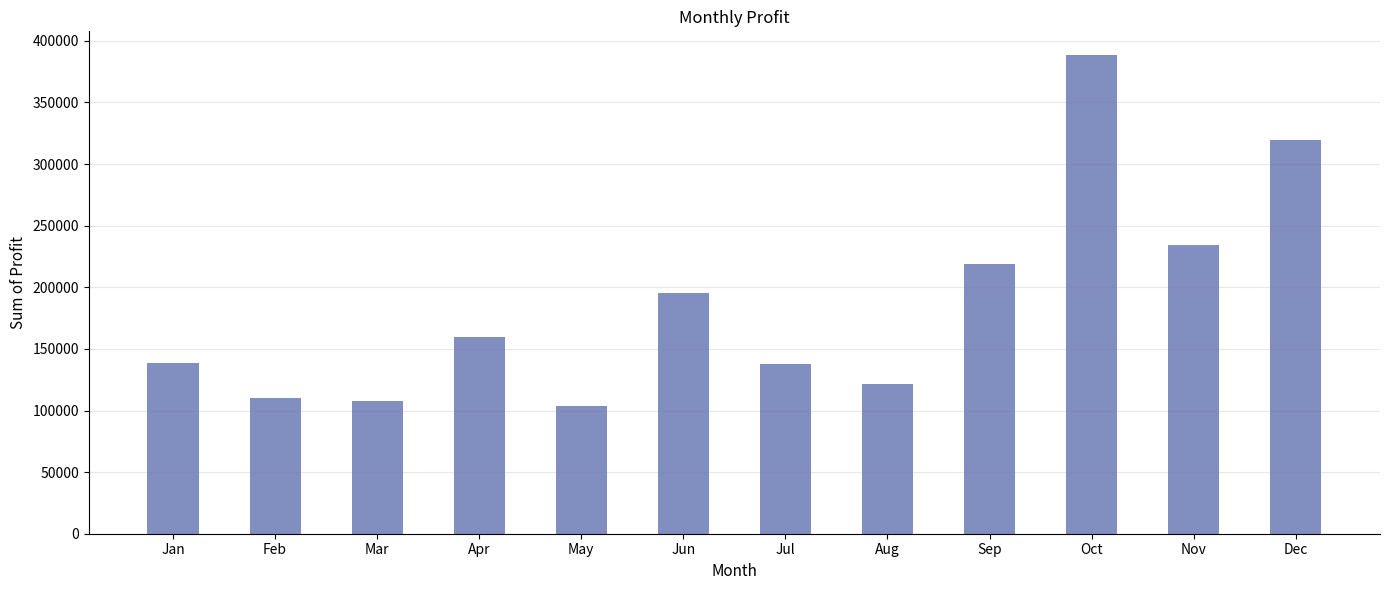

What is the sum of the values at May and Mar?

211795.4